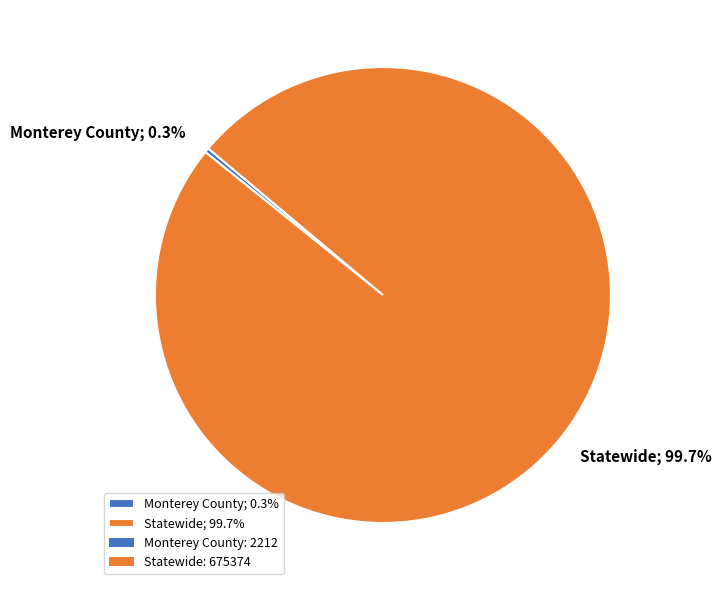

How many slices are in this pie chart?

2